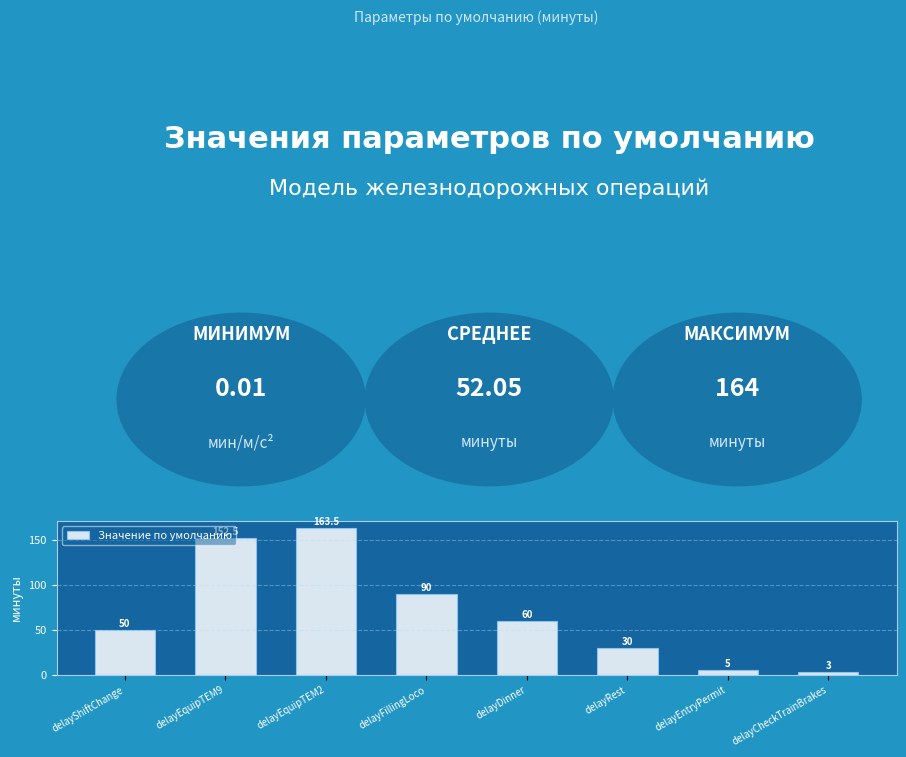

List the labels in order of value, largest first.

delayEquipTEM2, delayEquipTEM9, delayFillingLoco, delayDinner, delayShiftChange, delayRest, delayEntryPermit, delayCheckTrainBrakes